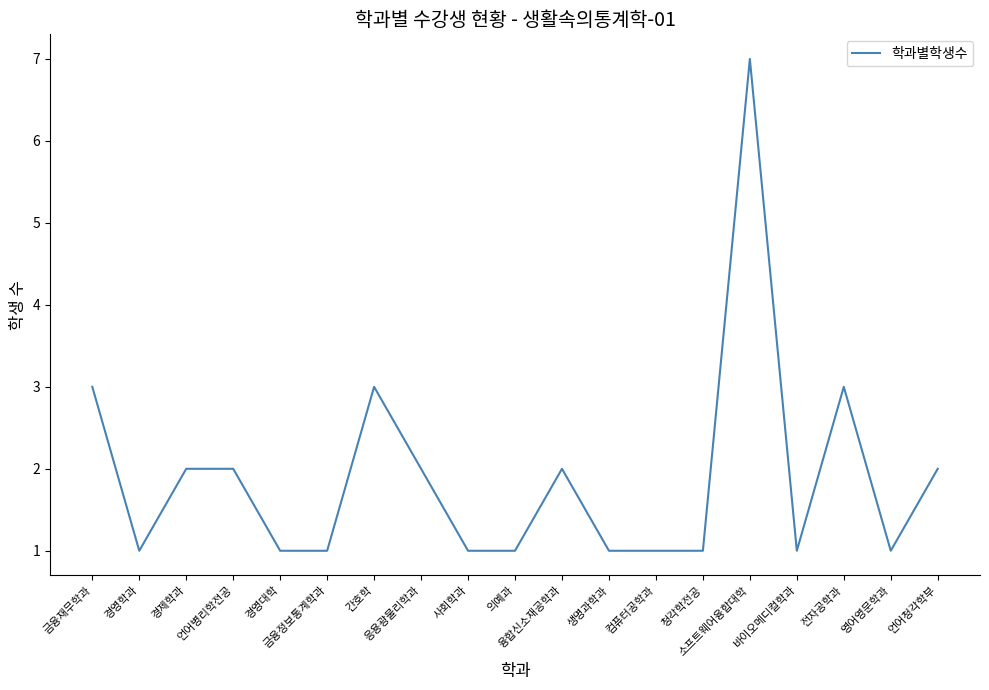

What is the difference between the maximum and minimum values?

6